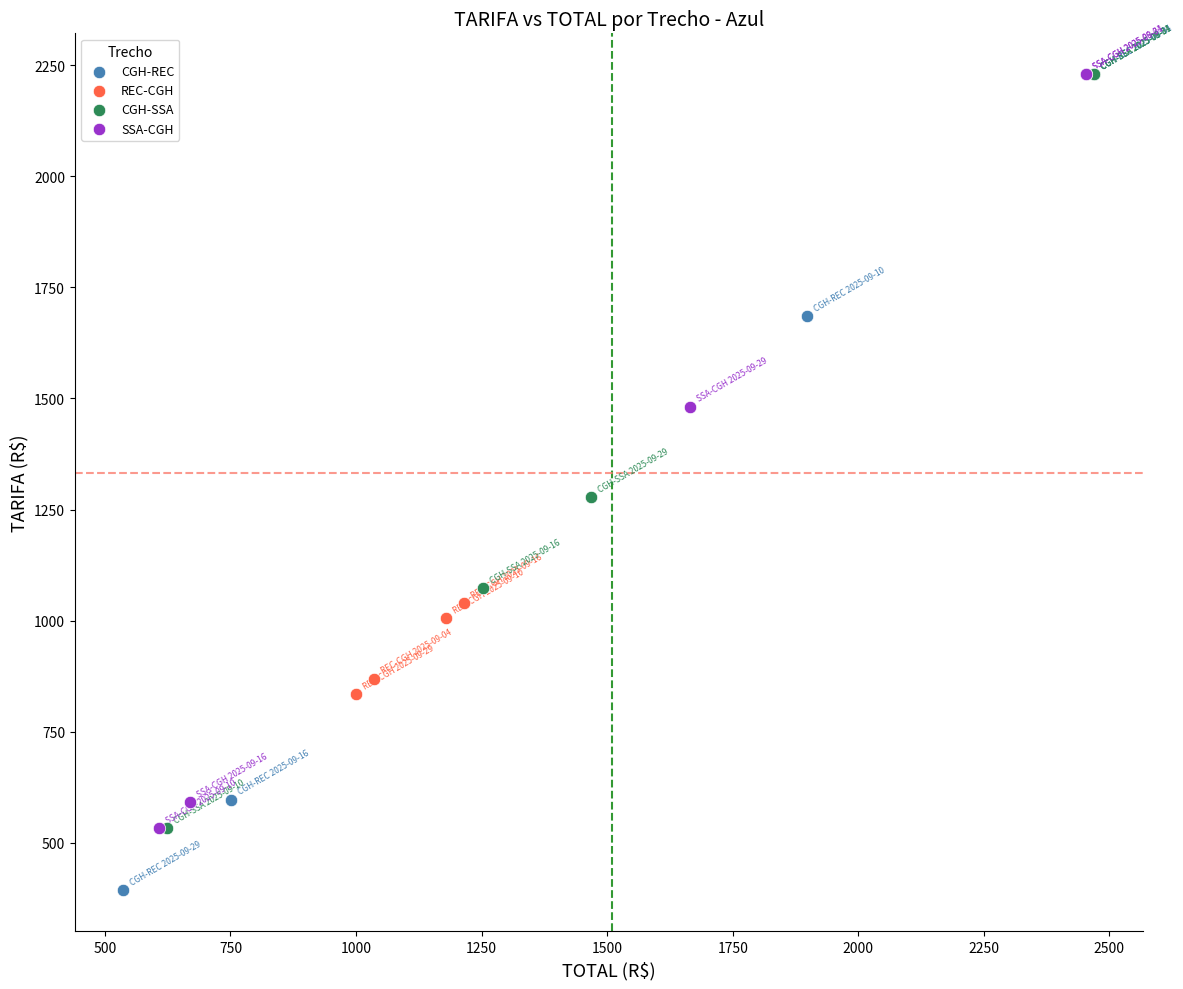

What are all the series names shown in the legend?

CGH-REC, REC-CGH, CGH-SSA, SSA-CGH